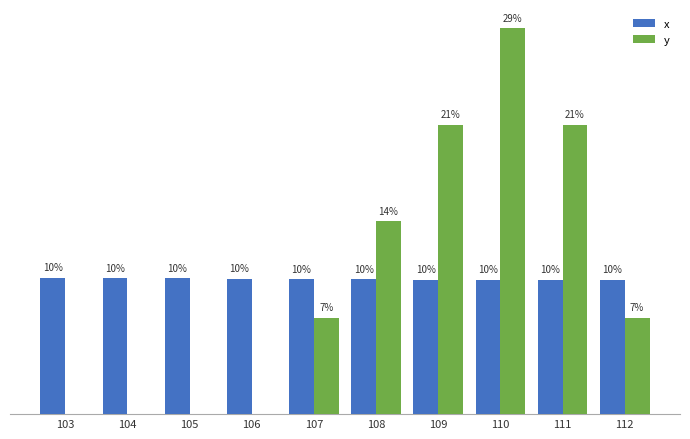

Which series changed the most between 104 and 111?

y